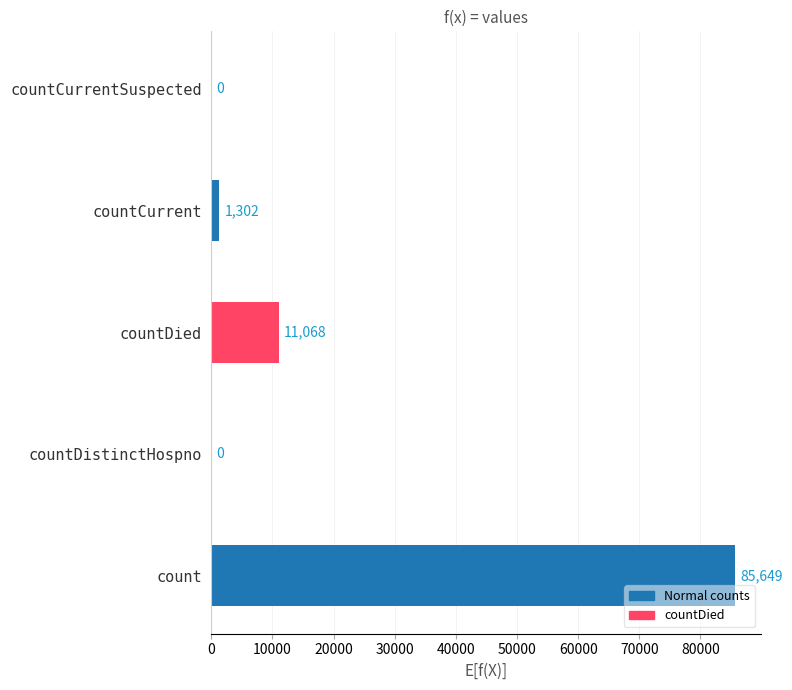

What is the maximum value shown in the chart?

85649